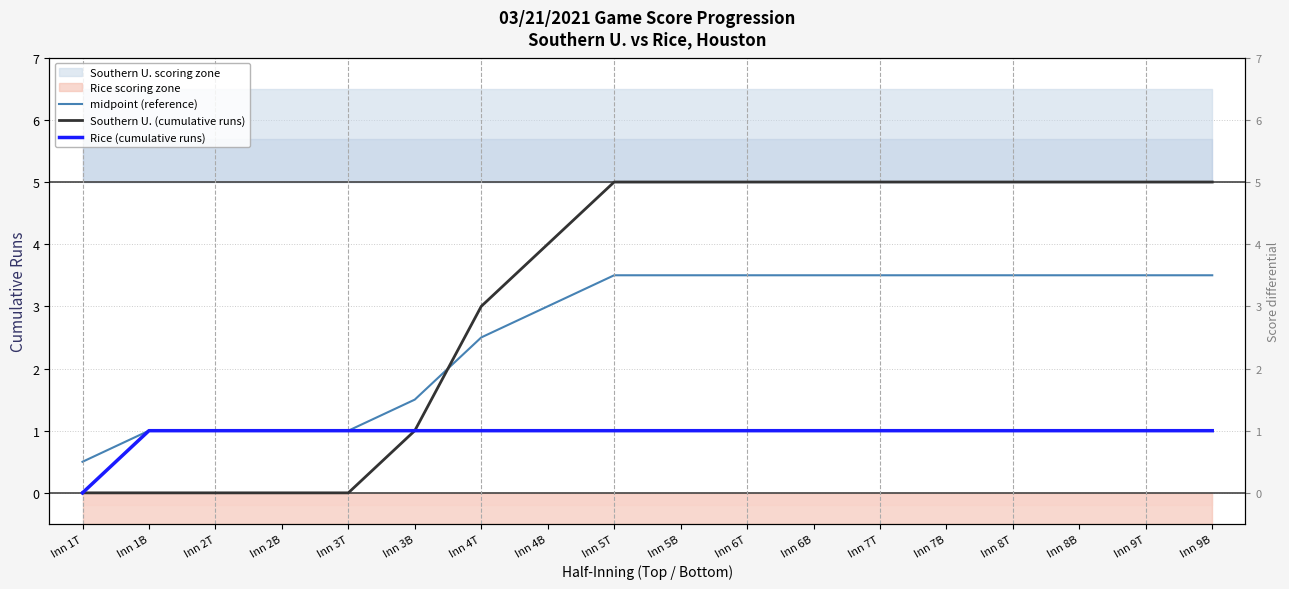

Which series has the largest range (max minus min)?

Southern U. (cumulative runs)